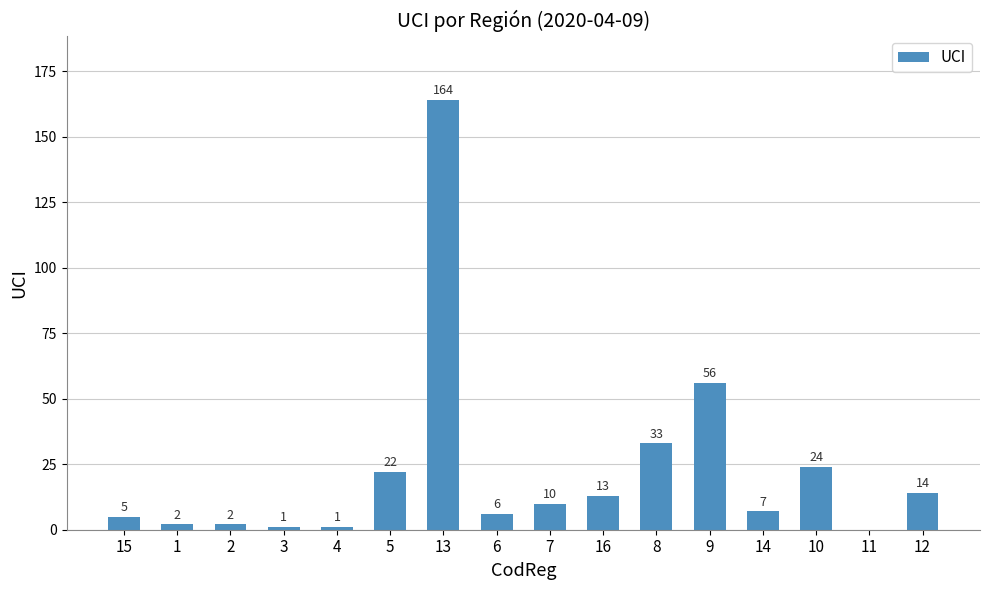

Is it true that the value at 5 is 15?

False